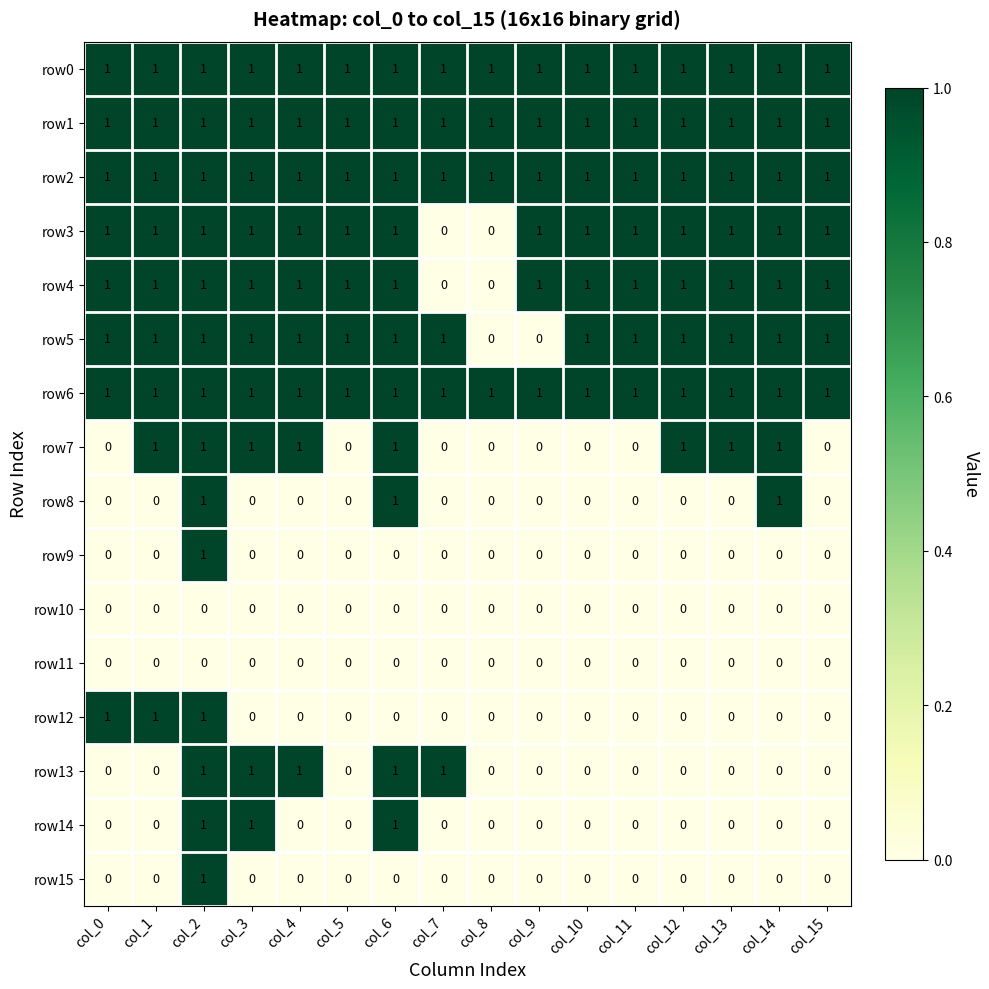

What is the sum of all row13 values?

5